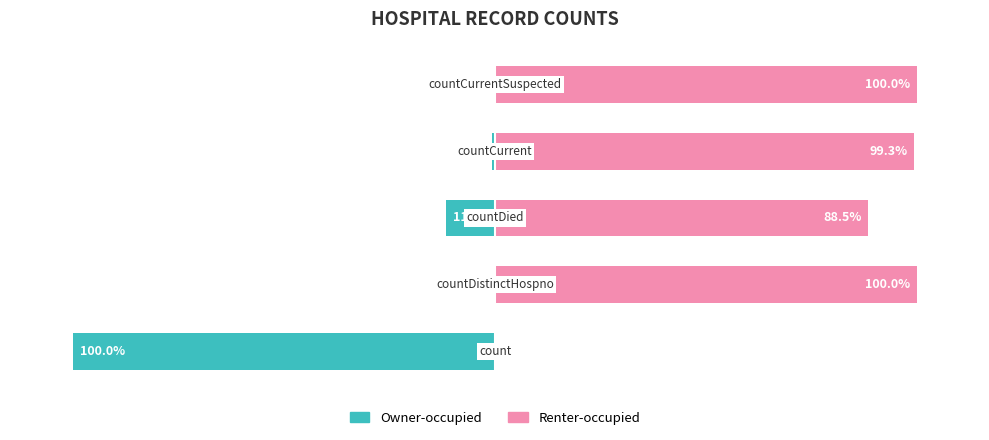

How many groups of bars are there?

5